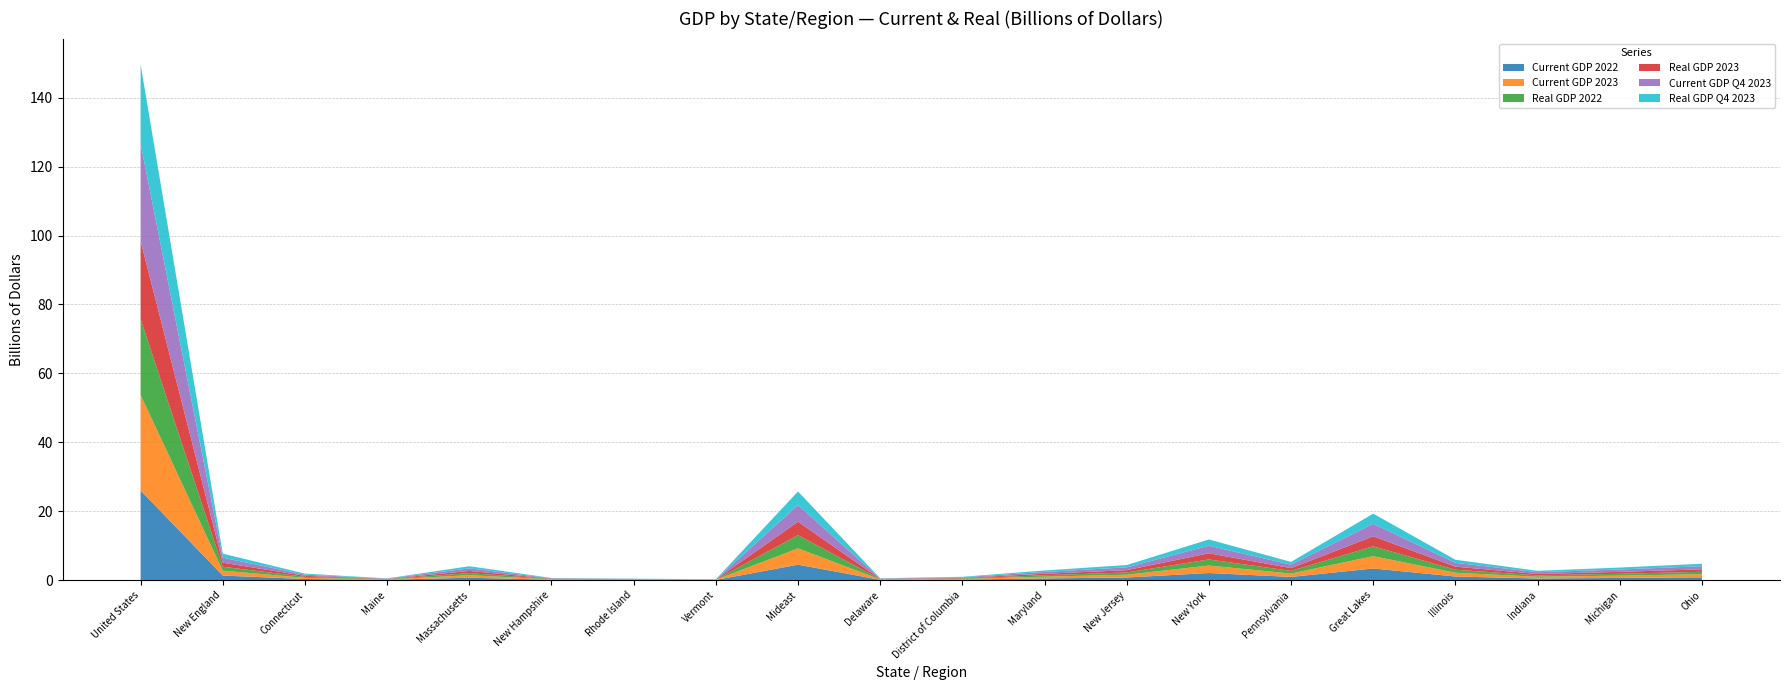

Reading left to right, transcribe all the data shown in this chart.

Current GDP 2022: 26006893	1324161	321686	86493	695612	106488	72869	41012	4474023	92558	165768	484908	758289	2052759	919741	3374137	1040353	473493	627009	832661
Current GDP 2023: 27720709	1410687	345912	93270	736296	114101	77574	43534	4745213	98069	176502	515607	806665	2172010	976361	3584949	1098346	499503	673818	884834
Real GDP 2022: 22034828	1148442	278976	73036	608053	91416	62279	34753	3833059	77149	144555	416406	650236	1765102	779361	2854331	876536	399281	543721	695258
Real GDP 2023: 22671096	1169288	286628	75195	615505	93467	63277	35237	3901561	78014	146024	422866	663889	1791211	799229	2898355	885651	404290	554256	709817
Current GDP Q4 2023: 28296967	1440641	355246	95468	749677	116529	79122	44598	4833144	100184	180537	525753	822849	2207141	996679	3651216	1114360	509281	685029	902846
Real GDP Q4 2023: 22960600	1181915	291291	76267	620325	94420	63853	35755	3937119	79077	147203	426582	671273	1803338	809272	2928161	891508	409870	557326	719342